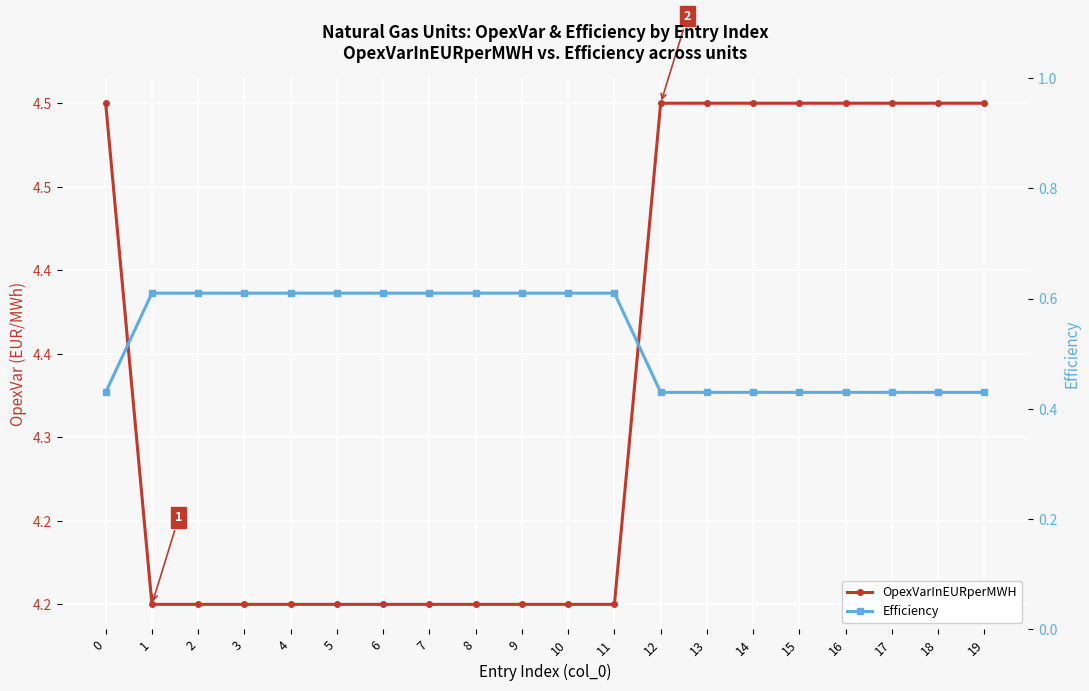

At which label is OpexVarInEURperMWH closest to 4?

1